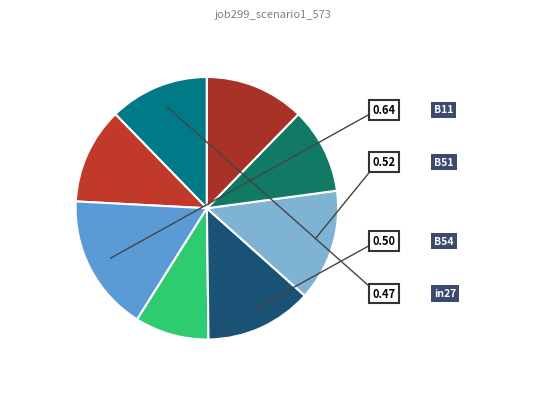

Is there any slice that represents more than half of the pie?

No